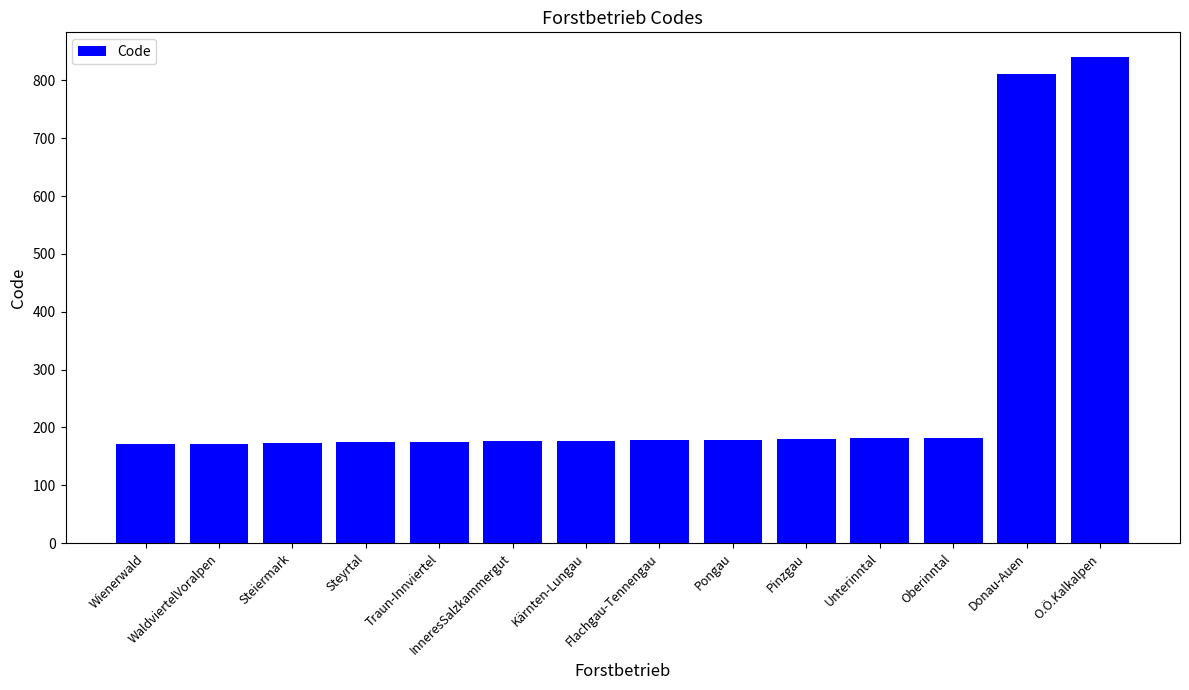

Between Unterinntal and Donau-Auen, which is larger?

Donau-Auen